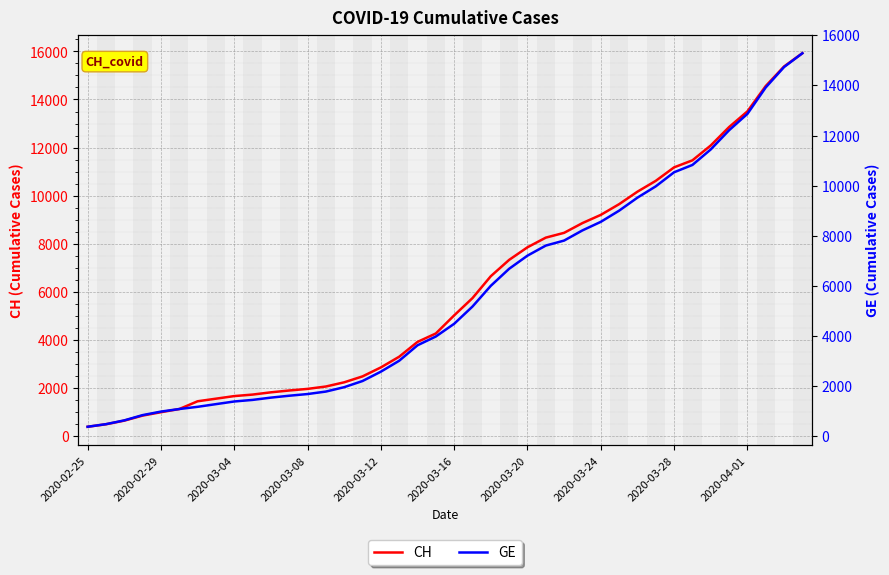

Read the CH value at 19.

4259